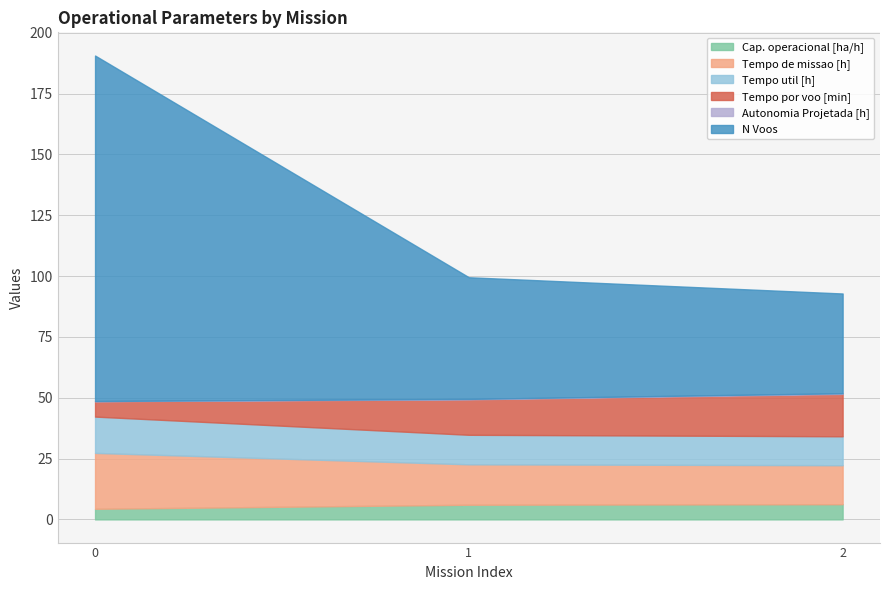

What is the total value across all series at 0?

190.7